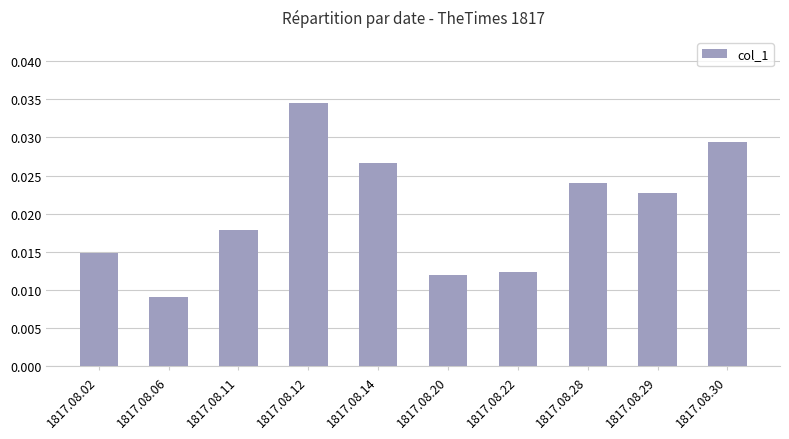

Which label corresponds to the largest value in the chart?

1817.08.12